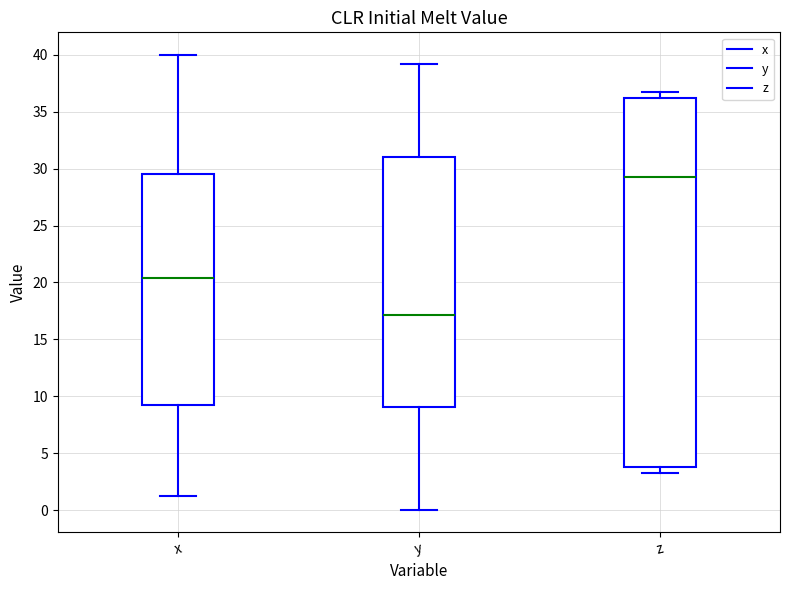

Which box has the lowest median line?

y